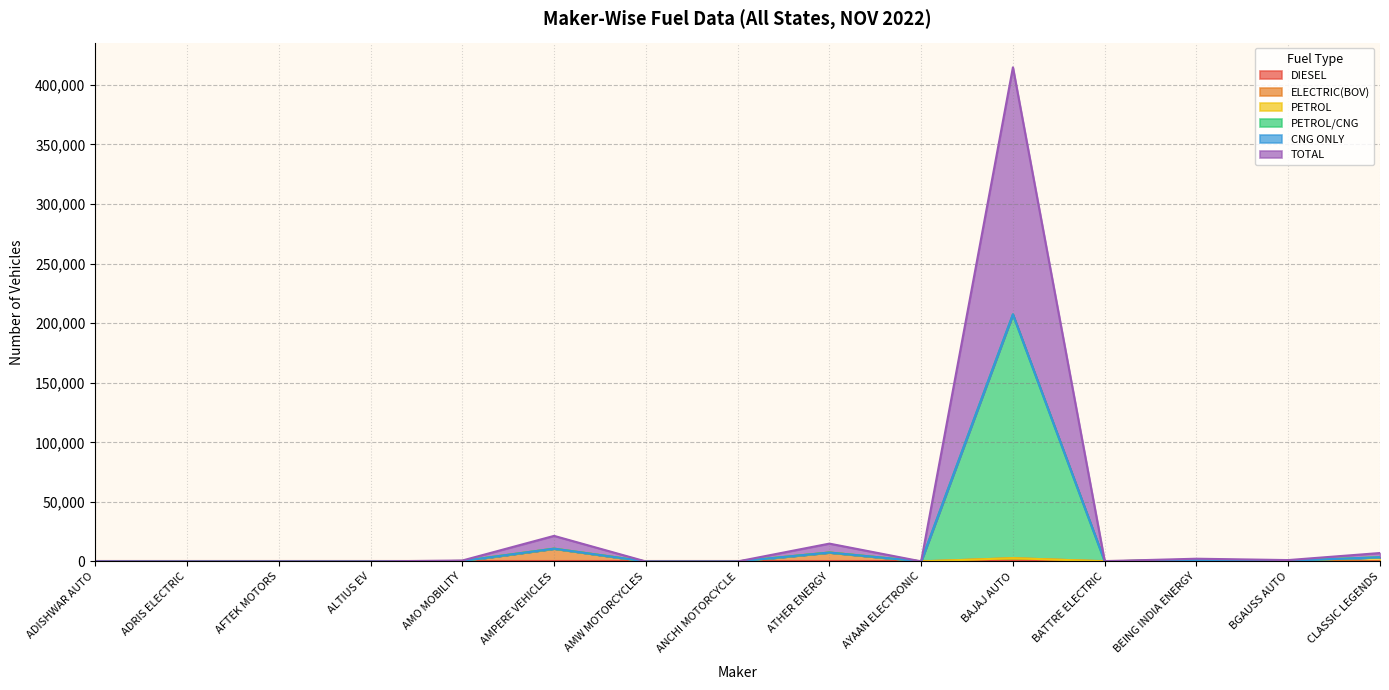

Is it true that TOTAL equals 59 at ADISHWAR AUTO?

True